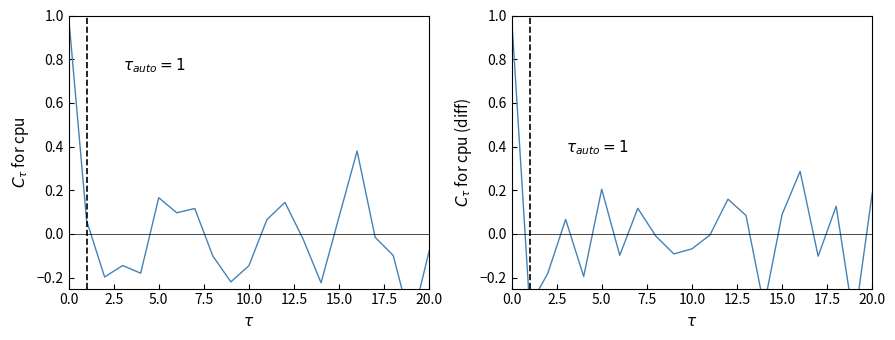

Is this an area chart (filled region under the line)?

No